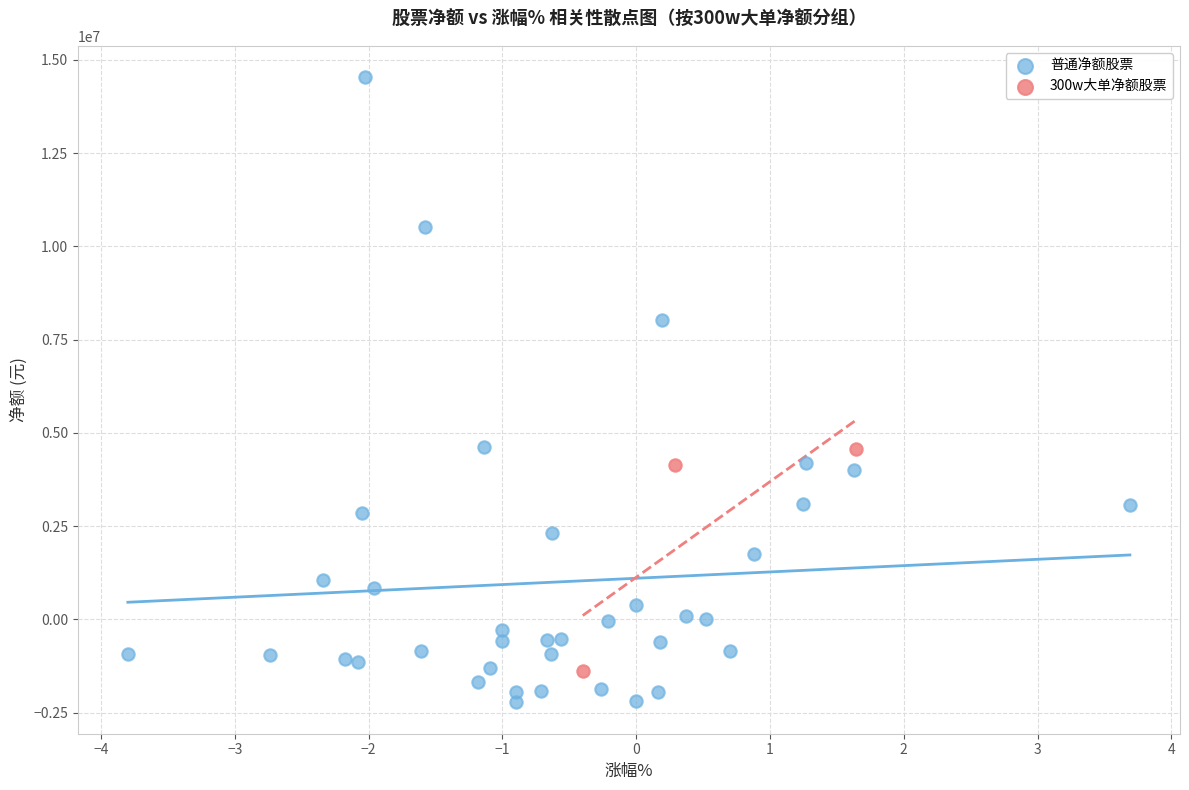

What are all the series names shown in the legend?

普通净额股票, 300w大单净额股票